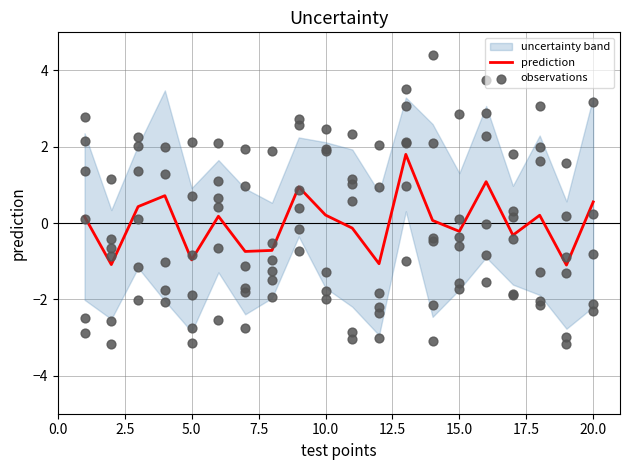

Which has a higher value, 12.5 or 10.0?

12.5